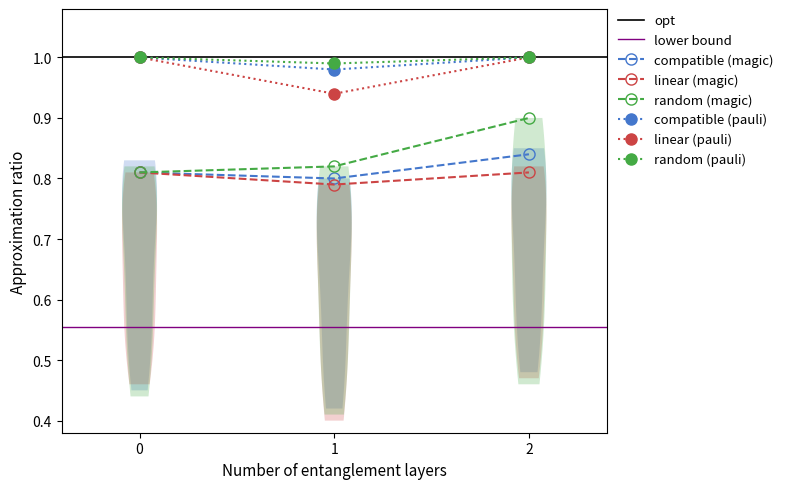

What is the approximate value of linear (pauli) at 0?

1.0